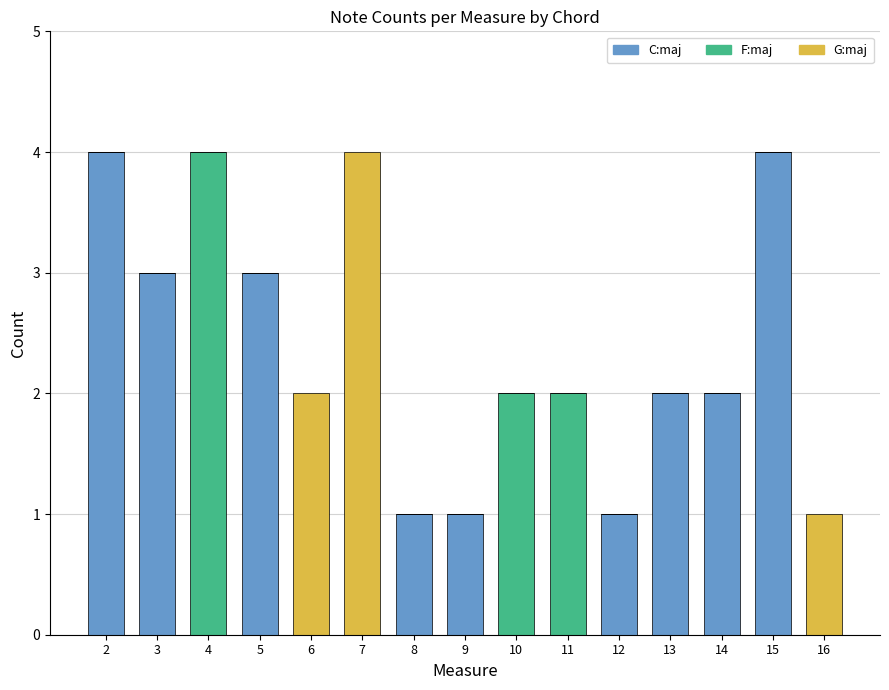

Read the C:maj value at 15.

4